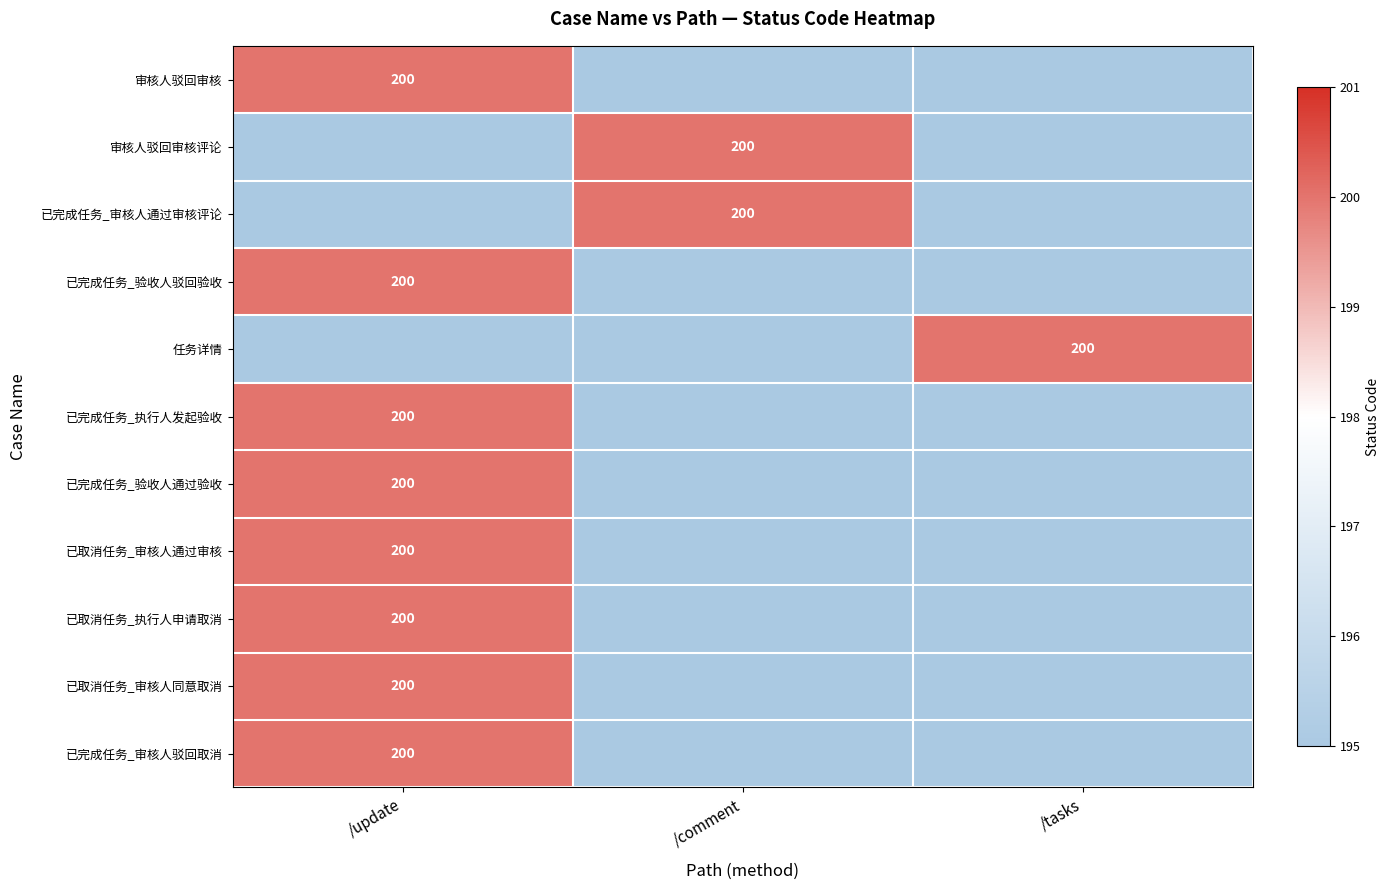

Is it true that 已完成任务_审核人驳回取消 equals 65 at /update?

False